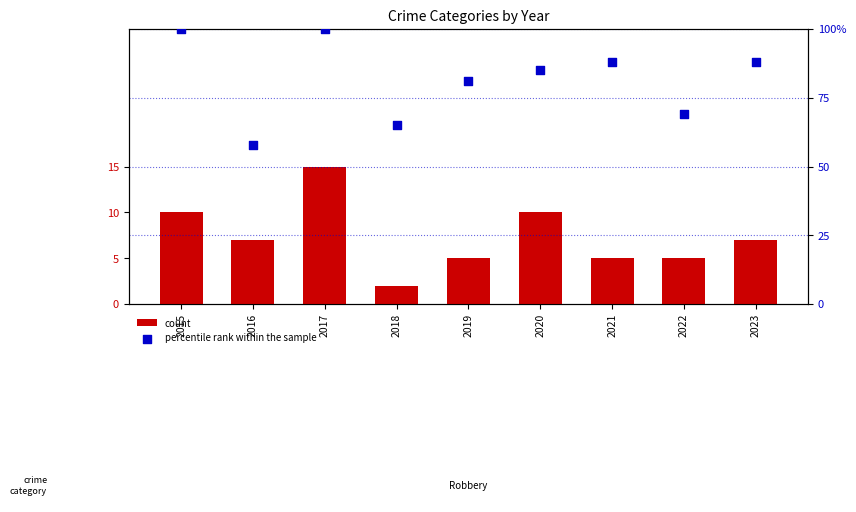

Which series contains the highest Y value?

percentile rank within the sample